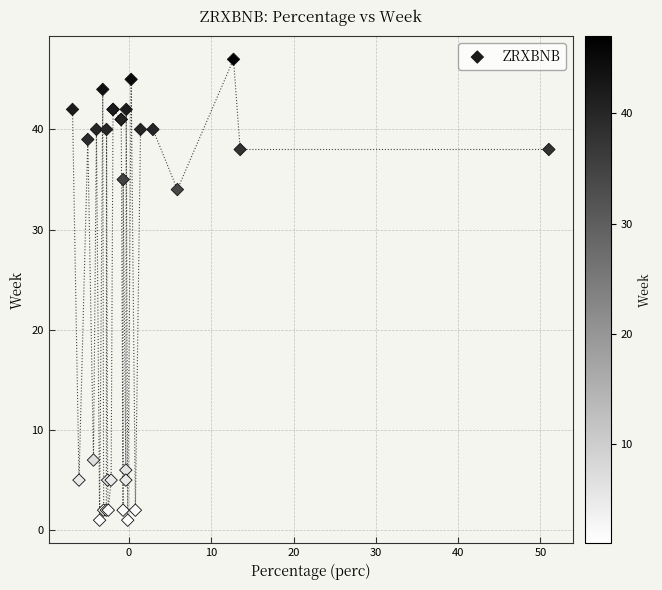

What Y value in the scatter plot is closest to 24?

34